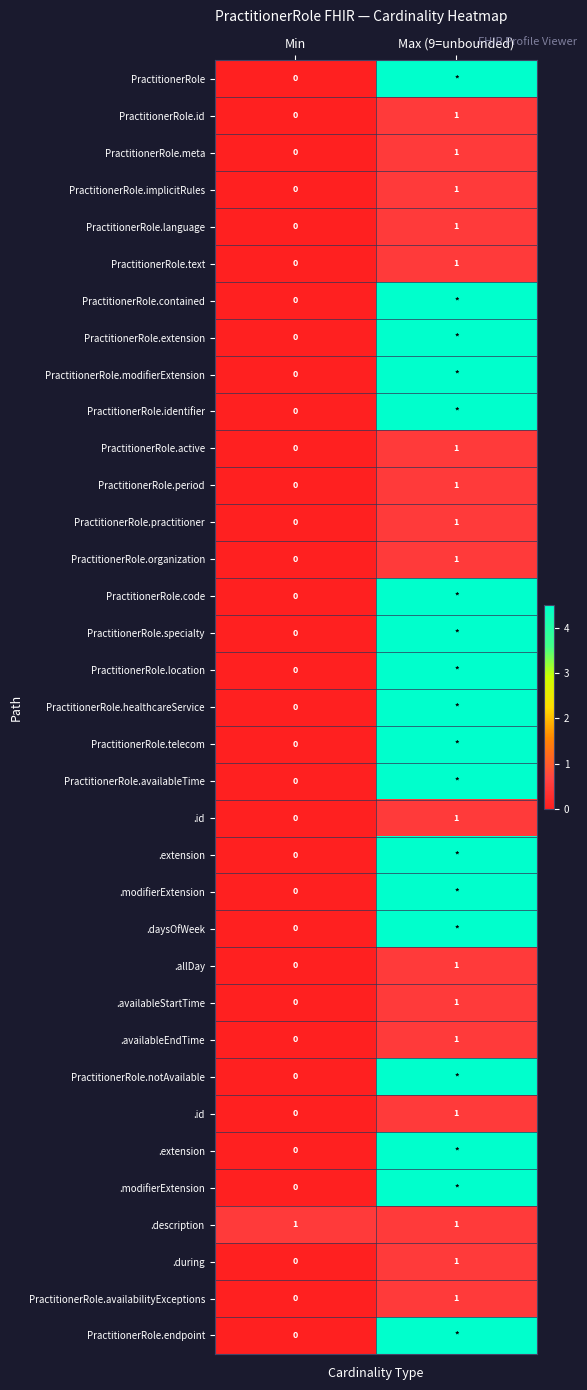

What is the maximum value shown in the chart?

9